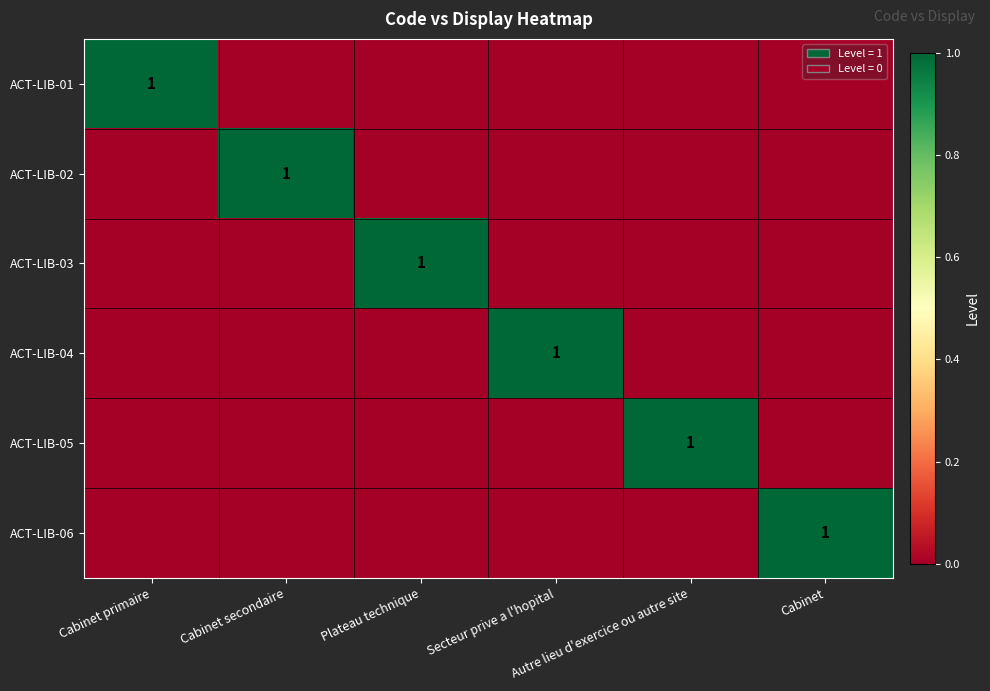

At how many categories does at least one series exceed 0?

6